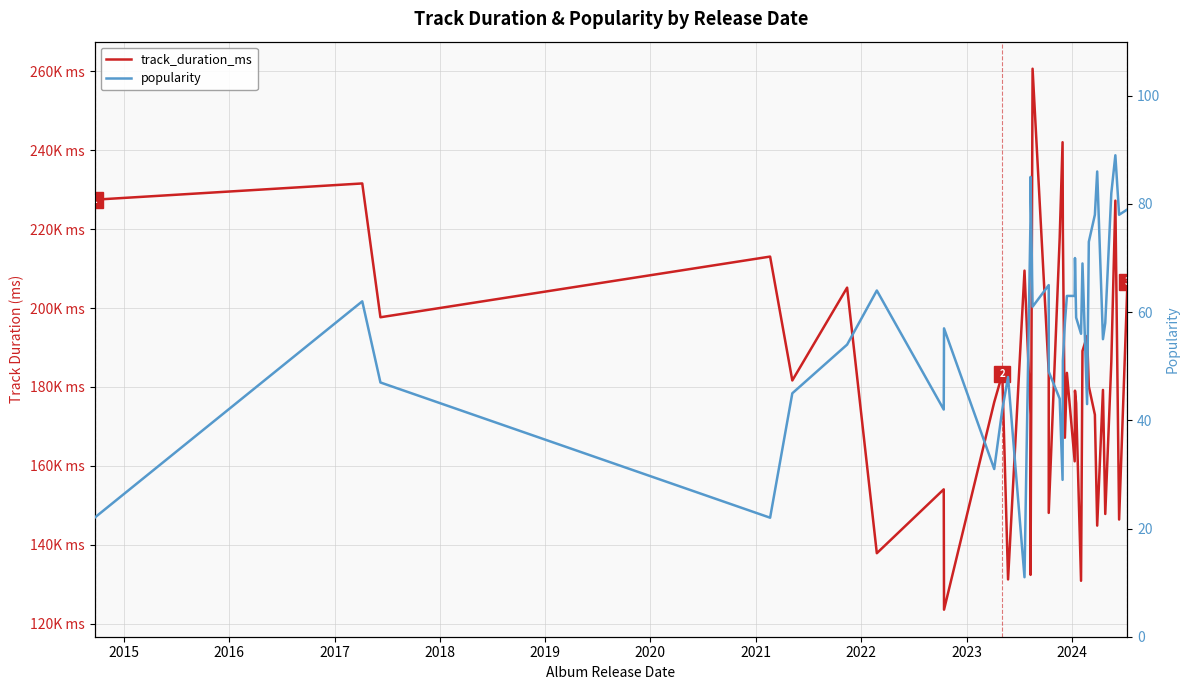

True or false: popularity and track_duration_ms cross at least once.

False